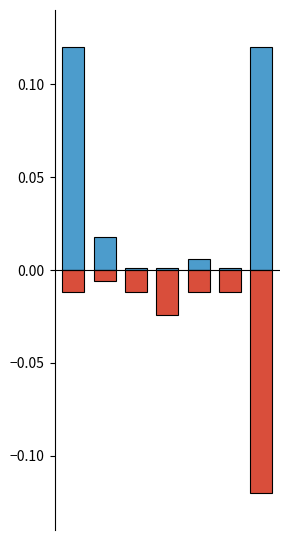

The value of Min at 3 is -0.0. True or false?

True